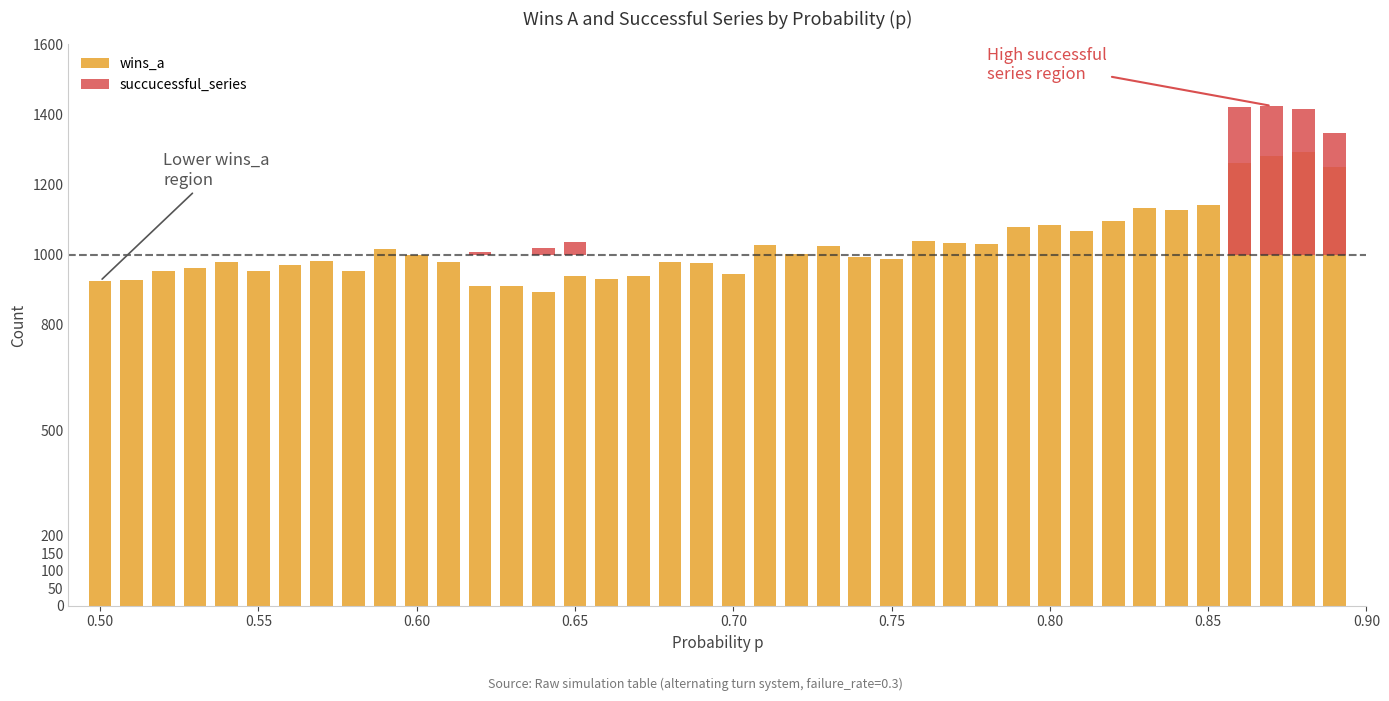

At how many categories does at least one series exceed 682?

40